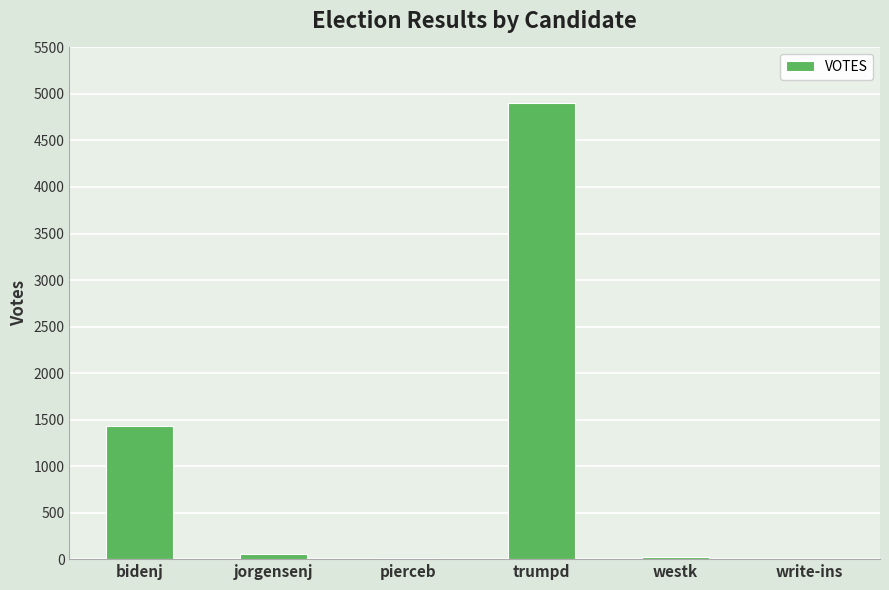

The chart shows a value of 4906 at trumpd. True or false?

True